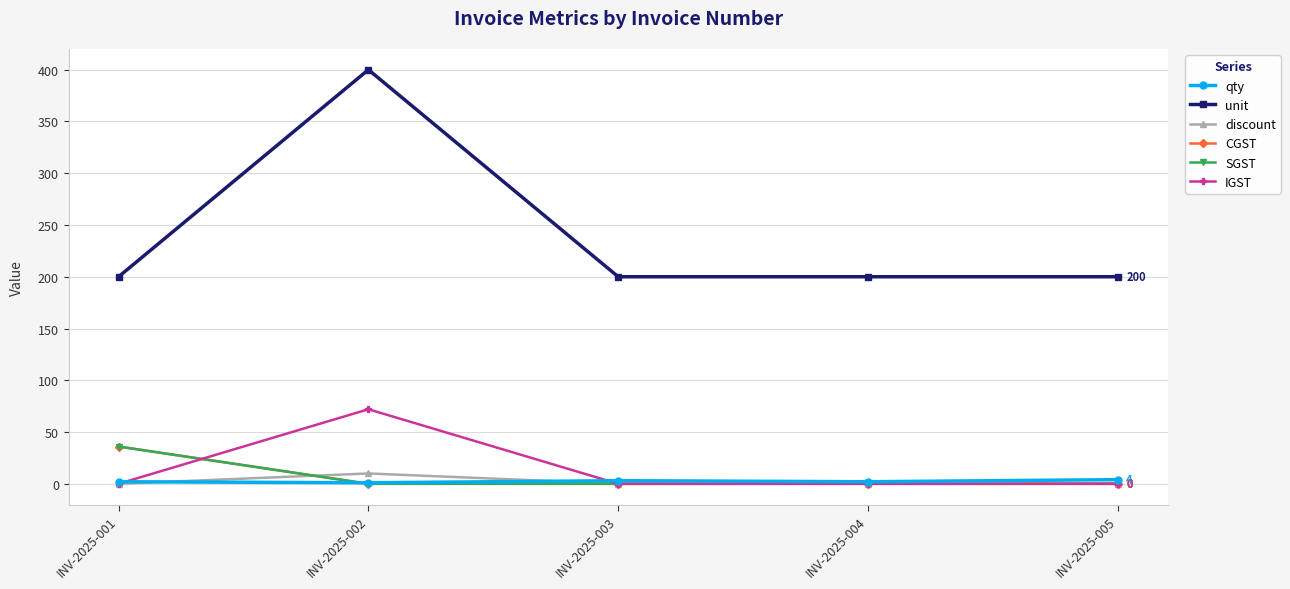

What is the sum of the IGST values at INV-2025-005 and INV-2025-002?

72